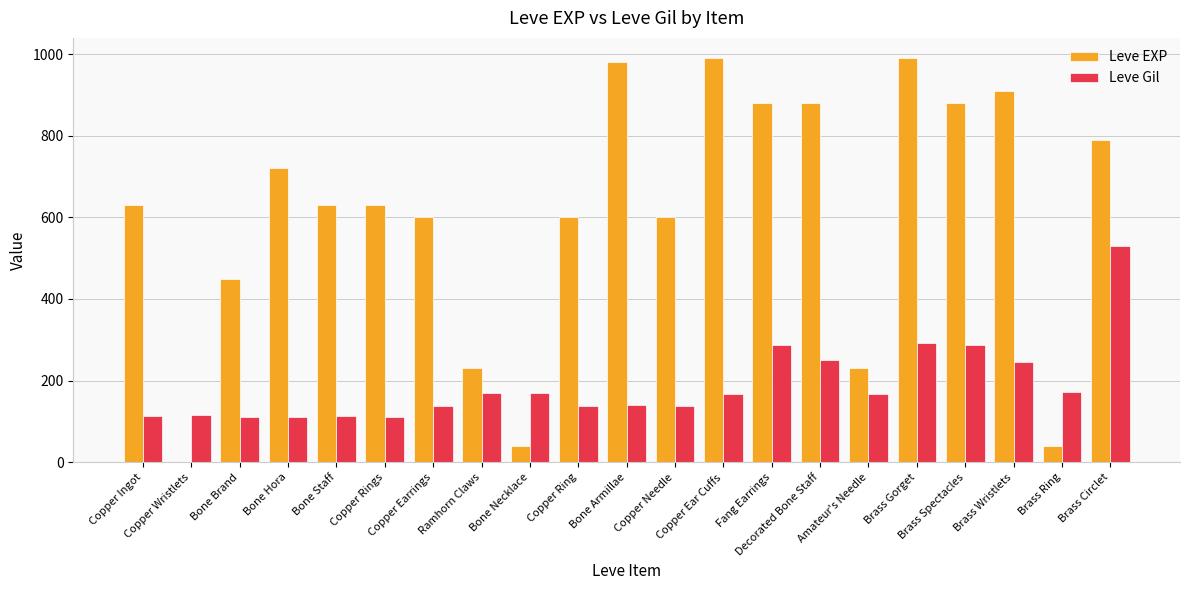

Which series has the largest total across all categories?

Leve EXP